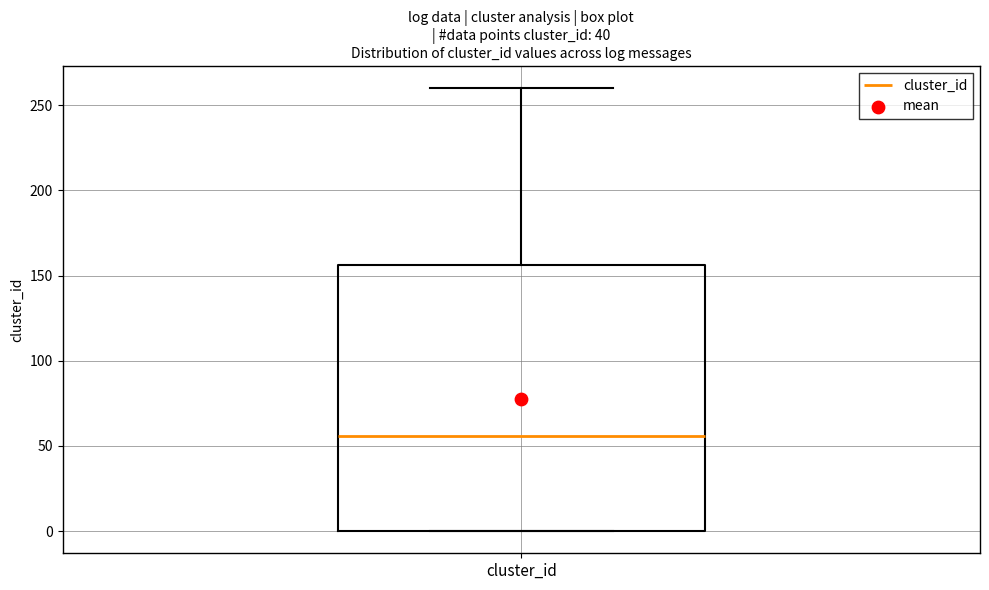

Read this box plot against the y-axis: the position of the median line, the range covered by the box, and the ends of both whiskers. The values are not printed on the chart, so give them approximately, as read against the axis.

median 55, box 0 to 155, whiskers 0 to 260